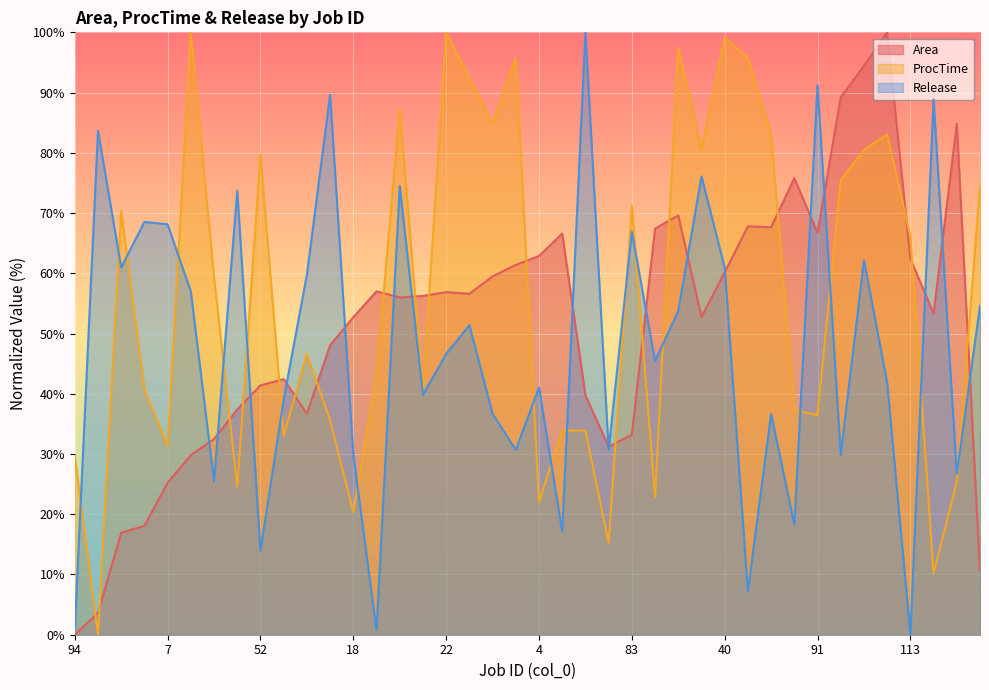

Rank the series by their maximum value, from lowest to highest.

Area, ProcTime, Release